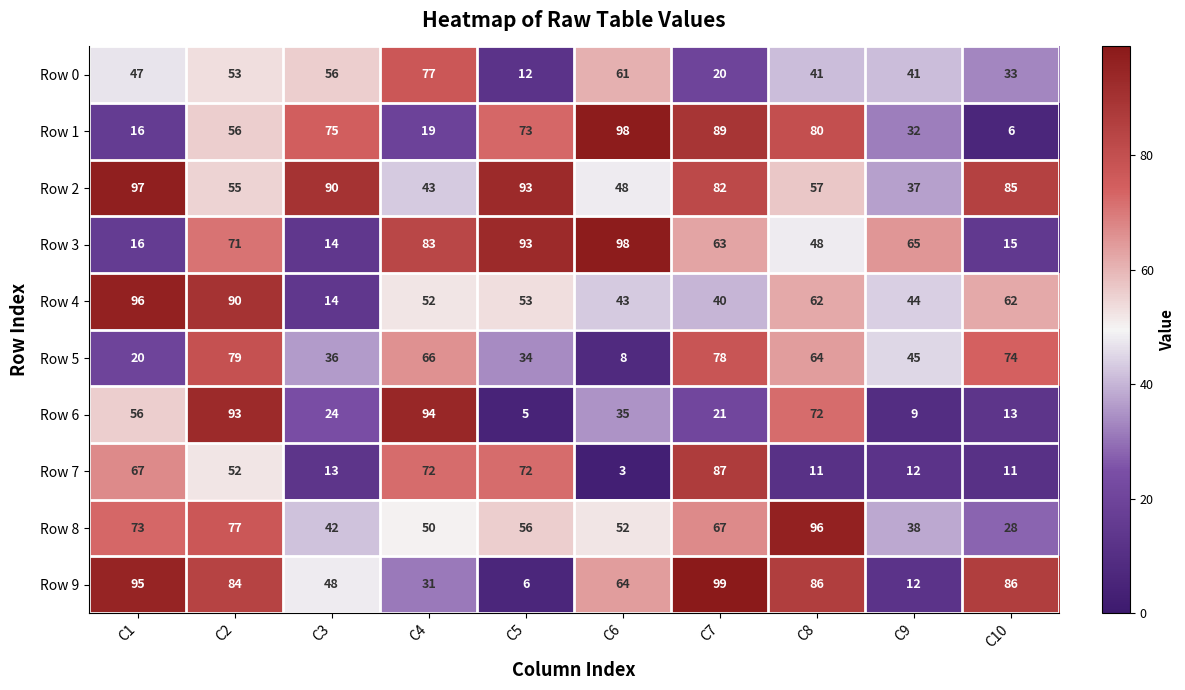

Is the value of Row 7 at C9 greater than the value of Row 1 at C7?

No